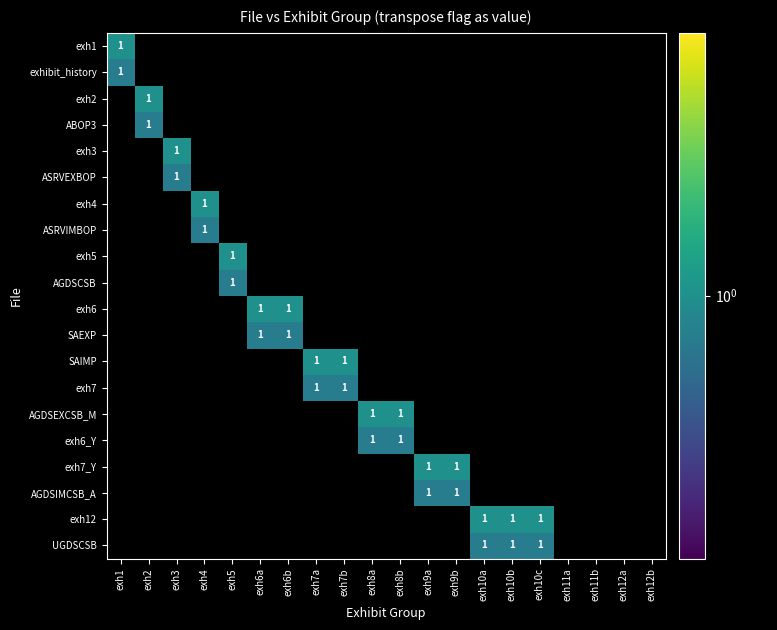

Which has a higher value, exh9b or exh8b?

exh8b